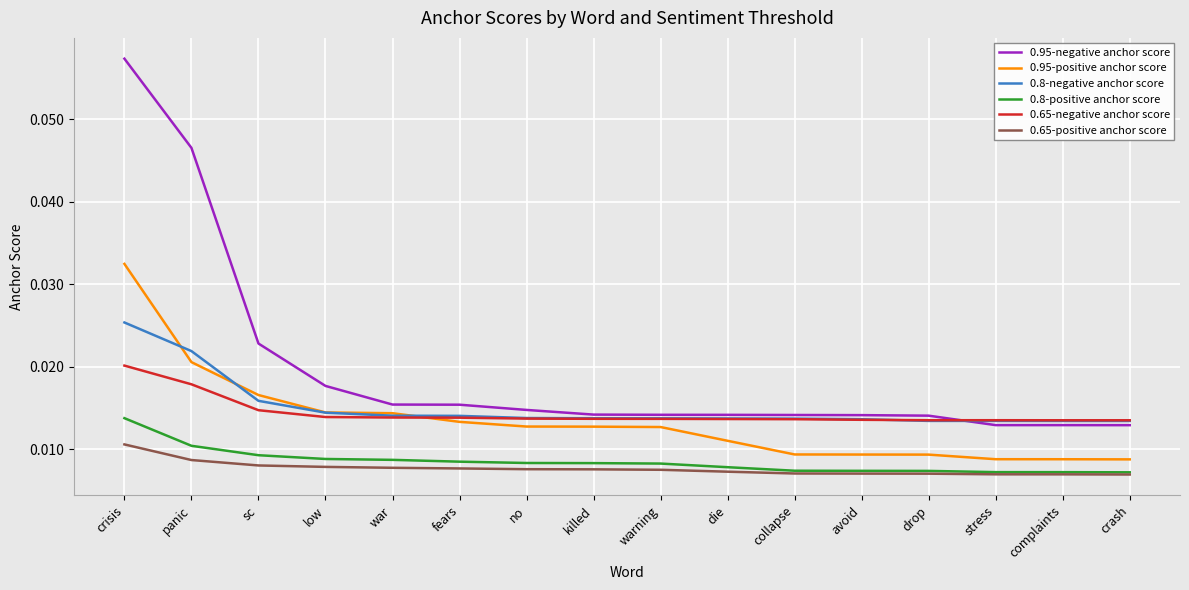

Is this an area chart (filled region under the line)?

No